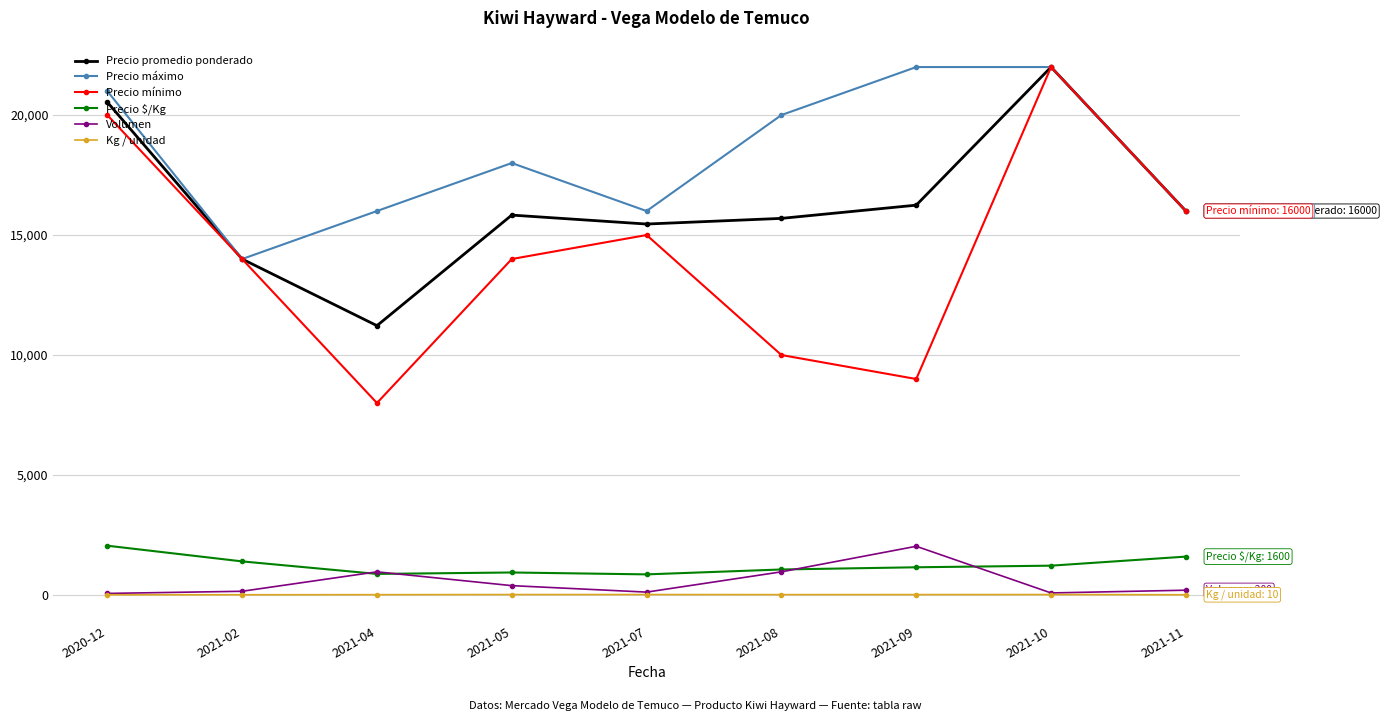

How many values in the Precio mínimo series are below 14000?

3